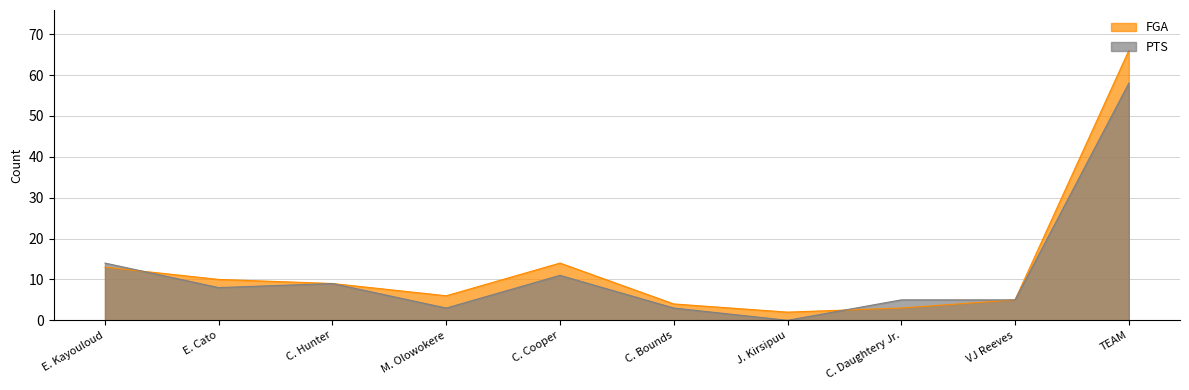

The FGA series shows 9 at C. Hunter. True or false?

True